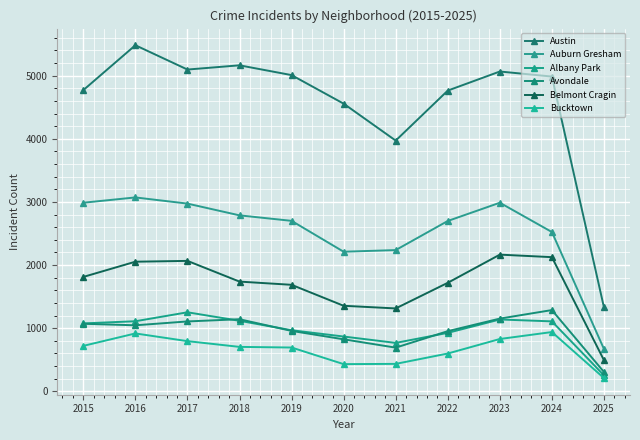

What is the spread (max minus min) of values at 2015?

4050